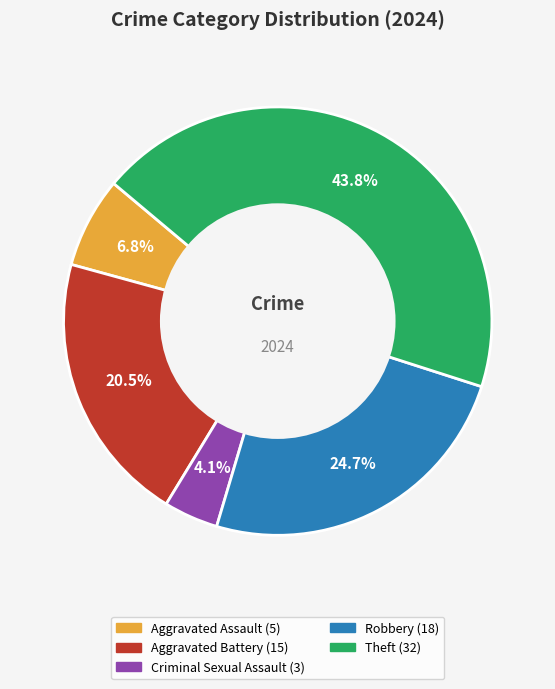

Is there any slice that represents more than half of the pie?

No